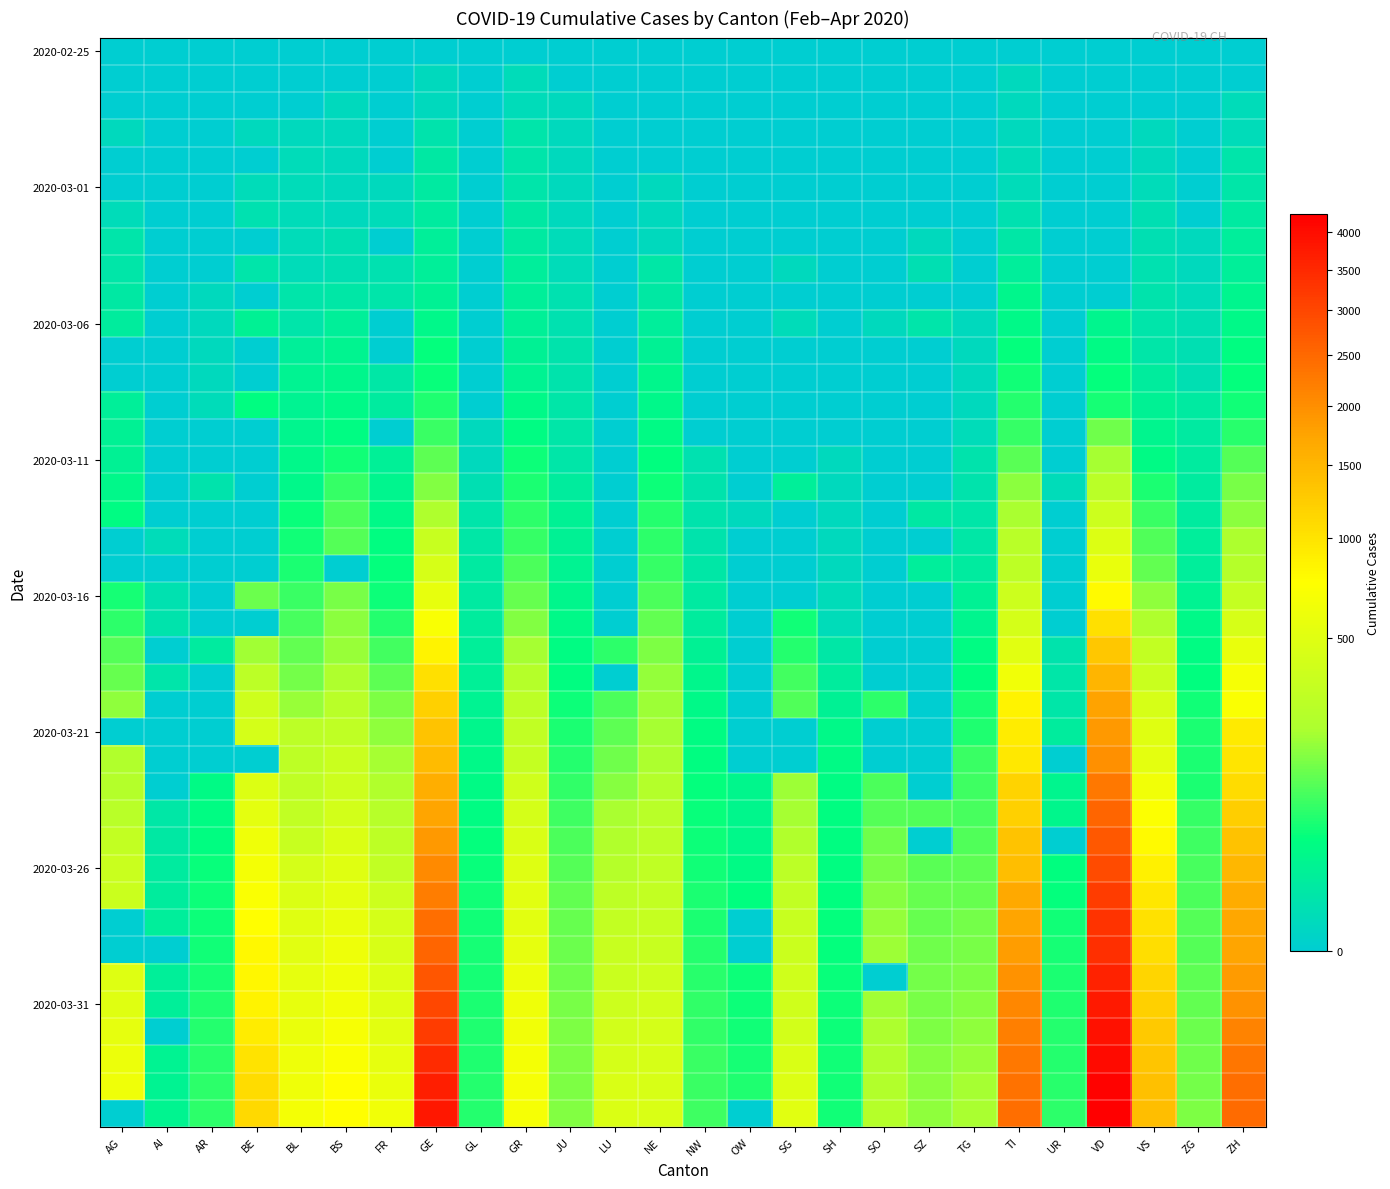

At which category is the sum across all series the highest?

VD